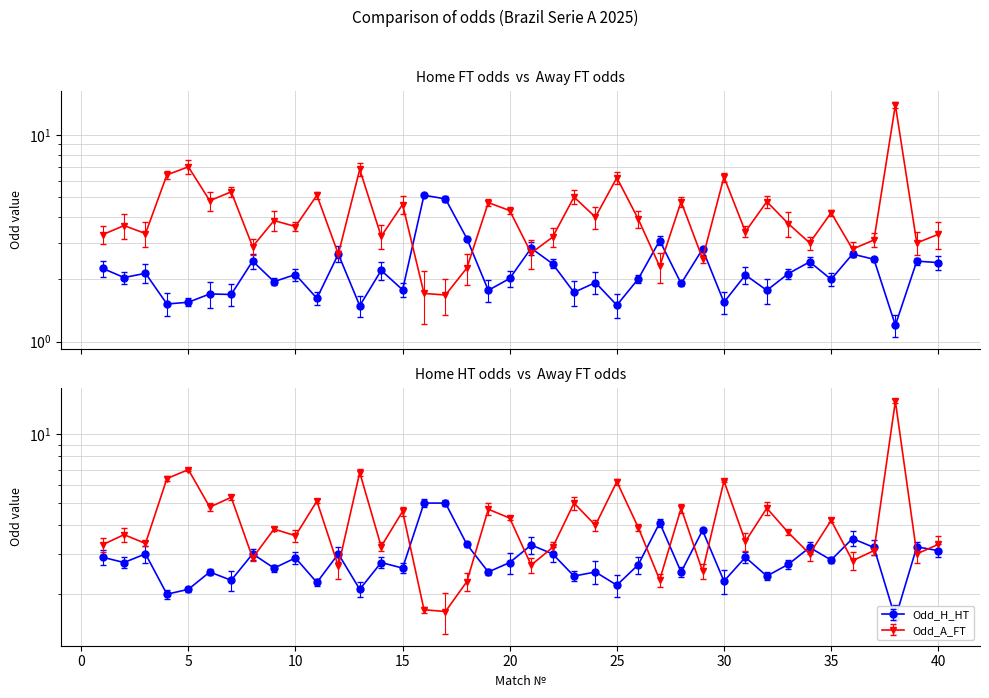

True or false: Odd_A_FT and Odd_H_HT cross at least once.

True